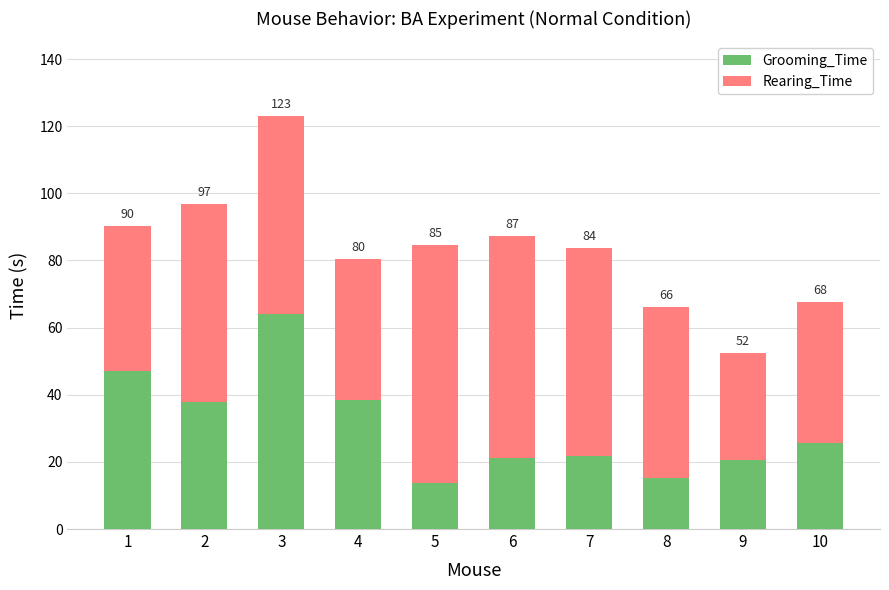

The value of Rearing_Time at 8 is 12.5. True or false?

False